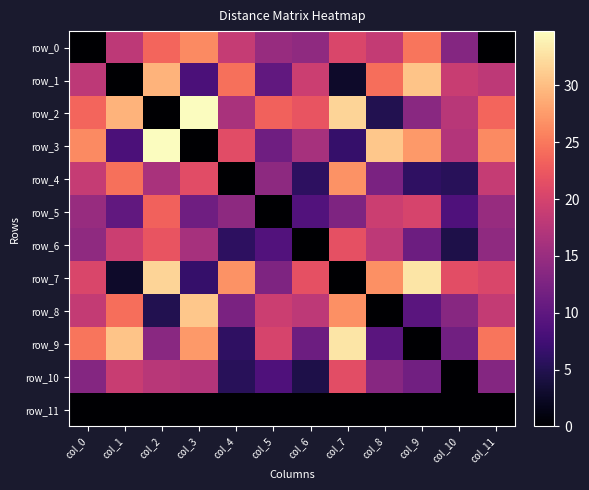

Which series has the largest range (max minus min)?

row_2